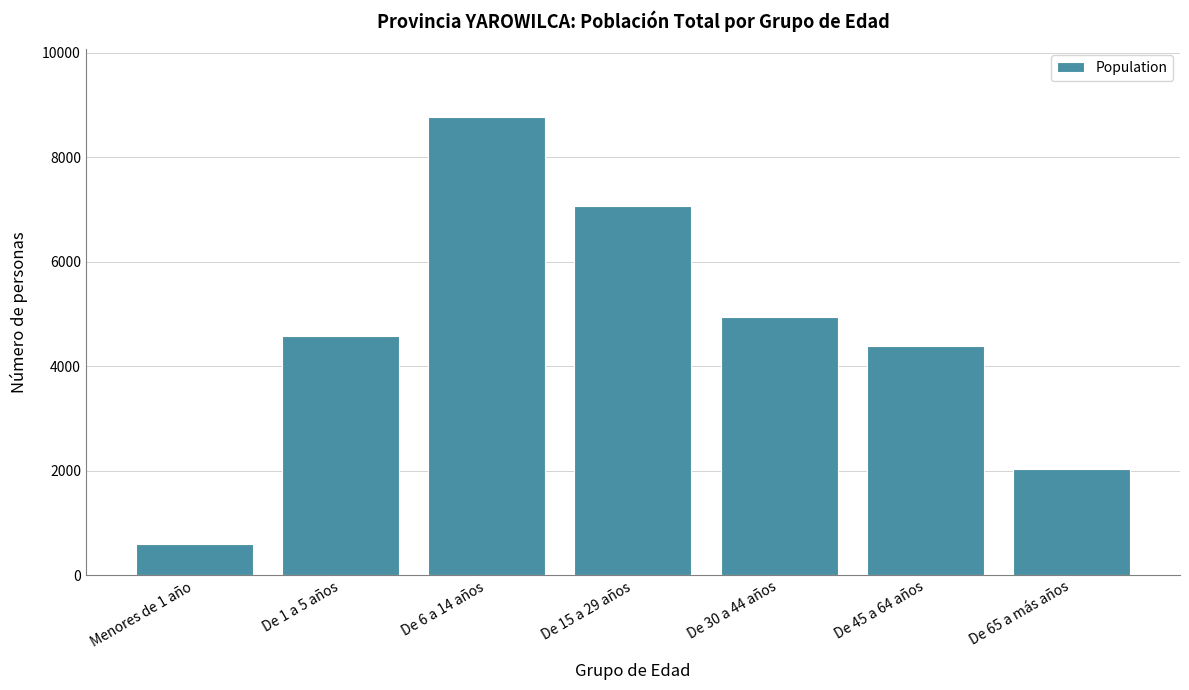

Reading left to right, what are all the values shown in this chart?

Menores de 1 año=596	De 1 a 5 años=4584	De 6 a 14 años=8763	De 15 a 29 años=7064	De 30 a 44 años=4949	De 45 a 64 años=4384	De 65 a más años=2040